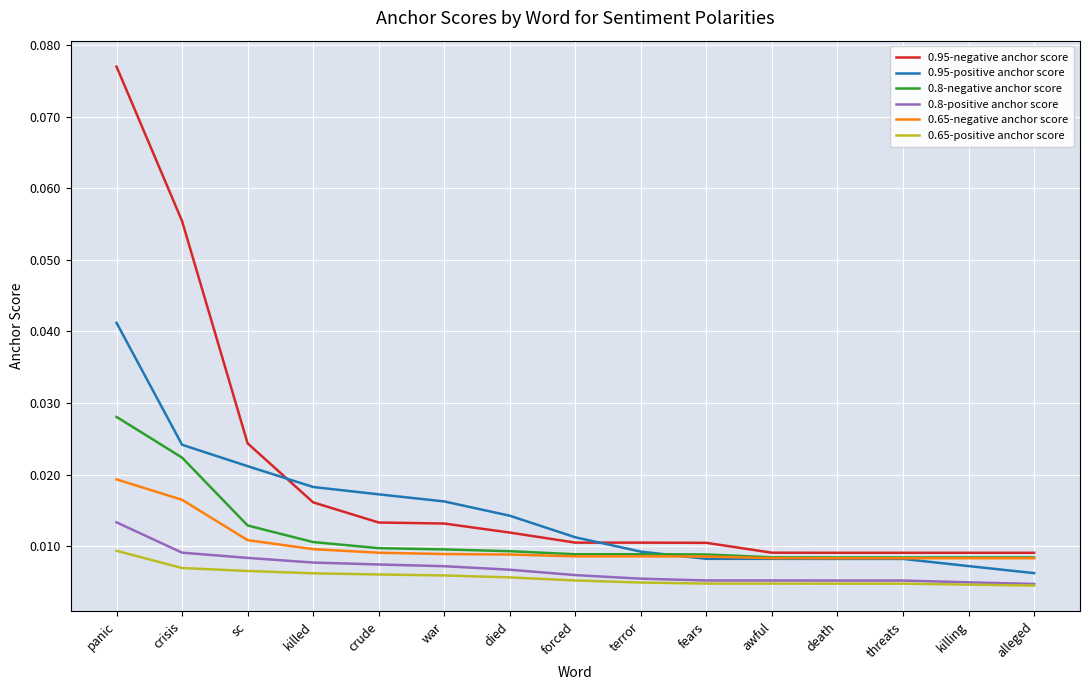

Between war and death, which series saw the biggest shift?

0.95-positive anchor score